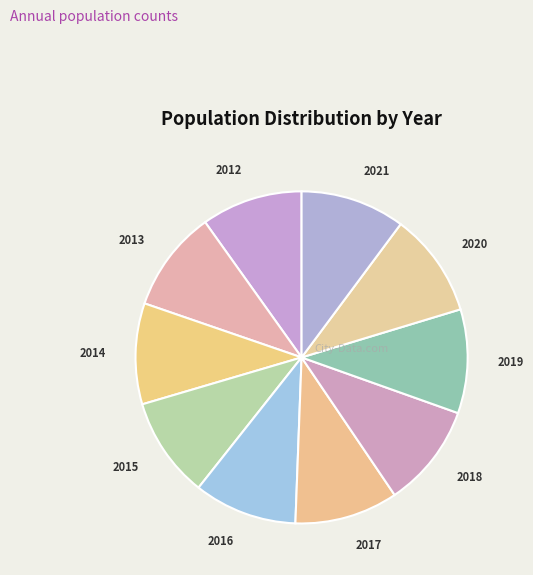

Is 2018 the majority of the pie?

No